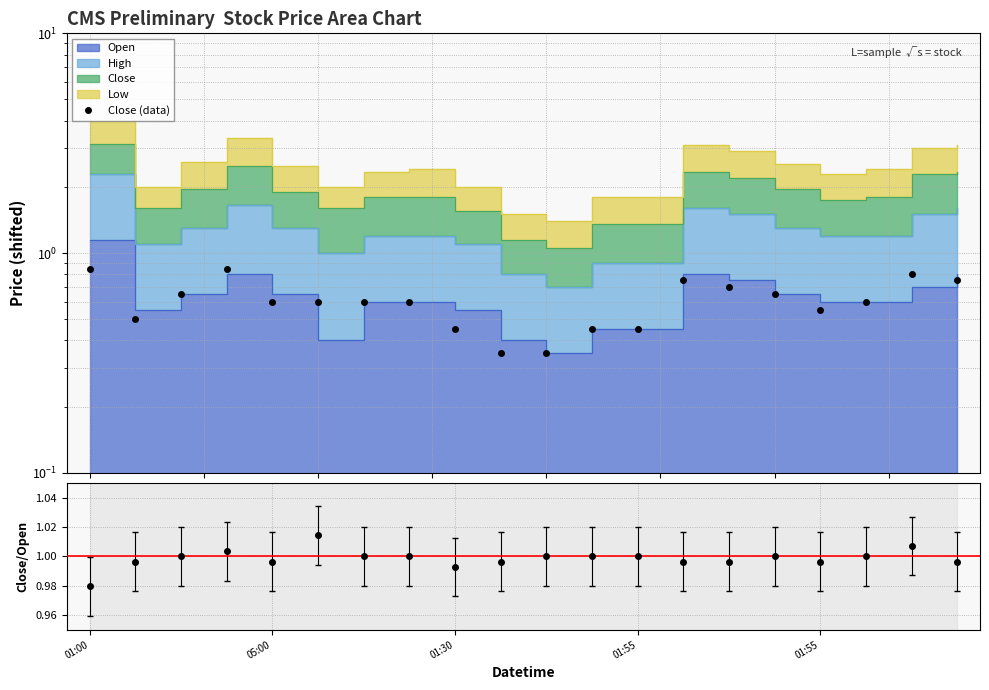

Reading left to right, what are all the values shown in this chart?

Close (data): 0.9	0.5	0.6	0.9	0.6	0.6	0.6	0.6	0.4	0.4	0.4	0.4	0.4	0.8	0.7	0.6	0.6	0.6	0.8	0.8
Close/Open: 1.0	1.0	1.0	1.0	1.0	1.0	1.0	1.0	1.0	1.0	1.0	1.0	1.0	1.0	1.0	1.0	1.0	1.0	1.0	1.0